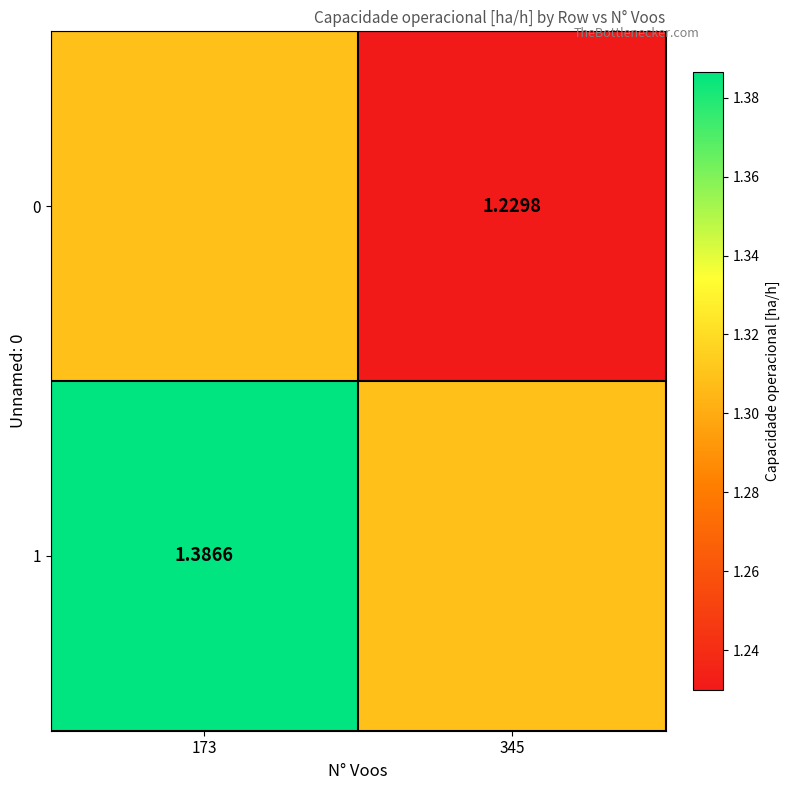

At which label does 0 reach its minimum?

345